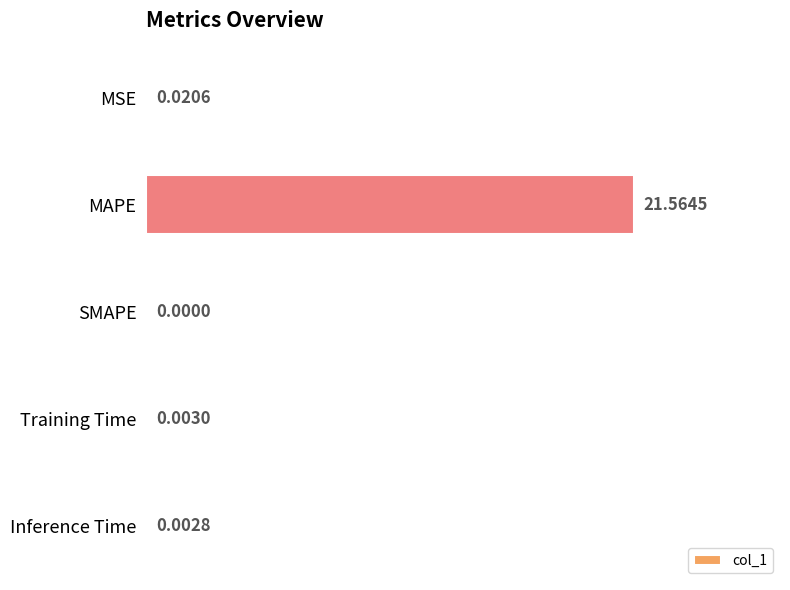

Between MAPE and MSE, which is larger?

MAPE